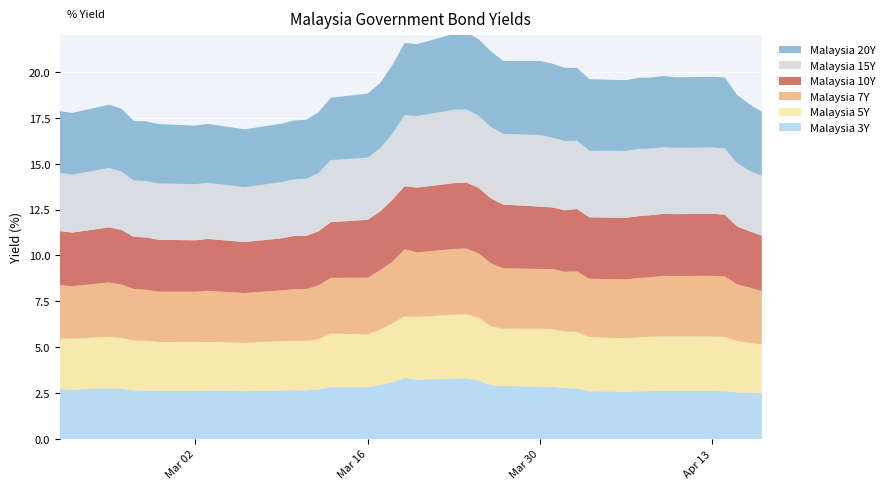

Reading right to left, transcribe all the data shown in this chart.

Malaysia 3Y: 2.5	2.5	2.5	2.6	2.6	2.6	2.6	2.6	2.6	2.6	2.6	2.7	2.8	2.8	2.9	2.9	2.9	3.2	3.3	3.3	3.2	3.3	3.1	2.9	2.8	2.8	2.7	2.6	2.7	2.6	2.6	2.6	2.6	2.6	2.6	2.6	2.7	2.7	2.7	2.7
Malaysia 5Y: 2.7	2.7	2.8	3.0	3.0	3.0	3.0	3.0	2.9	2.9	2.9	3.1	3.1	3.1	3.1	3.1	3.2	3.4	3.5	3.5	3.4	3.3	3.2	3.0	2.9	2.9	2.7	2.7	2.7	2.7	2.6	2.7	2.7	2.7	2.7	2.7	2.8	2.8	2.8	2.8
Malaysia 7Y: 2.9	3.0	3.1	3.3	3.3	3.3	3.3	3.2	3.2	3.2	3.2	3.3	3.3	3.3	3.3	3.3	3.4	3.5	3.6	3.6	3.5	3.7	3.4	3.2	3.1	3.0	2.9	2.8	2.8	2.8	2.7	2.8	2.8	2.8	2.8	2.8	2.9	3.0	2.9	2.9
Malaysia 10Y: 3.0	3.1	3.1	3.4	3.4	3.4	3.4	3.4	3.4	3.4	3.4	3.4	3.4	3.4	3.4	3.5	3.5	3.6	3.6	3.6	3.5	3.4	3.4	3.2	3.2	3.0	2.9	2.9	2.9	2.8	2.8	2.8	2.8	2.8	2.9	2.8	3.0	3.0	2.9	2.9
Malaysia 15Y: 3.3	3.3	3.5	3.6	3.6	3.6	3.6	3.6	3.7	3.6	3.6	3.7	3.8	3.8	3.9	3.9	3.9	3.9	4.0	4.0	3.9	3.9	3.6	3.4	3.4	3.4	3.2	3.1	3.1	3.1	3.0	3.1	3.1	3.1	3.1	3.1	3.2	3.2	3.2	3.2
Malaysia 20Y: 3.5	3.6	3.7	3.9	3.8	3.8	3.9	3.9	3.9	3.9	3.9	4.0	4.0	4.0	4.0	4.0	4.1	4.2	4.2	4.1	3.9	3.9	3.7	3.6	3.5	3.4	3.3	3.2	3.2	3.2	3.2	3.2	3.2	3.2	3.3	3.2	3.4	3.4	3.4	3.4